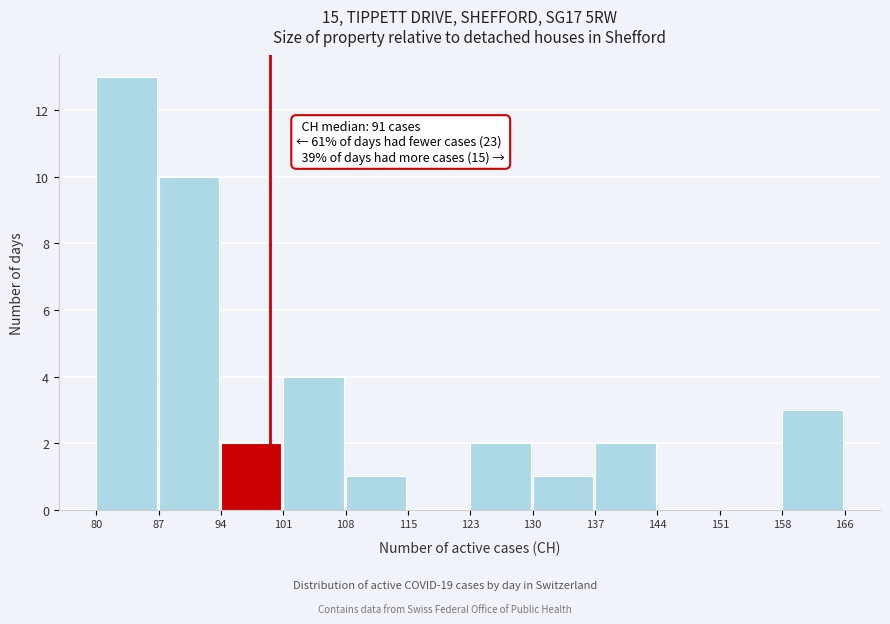

Which range on the x-axis has the tallest bar?

80 to 87